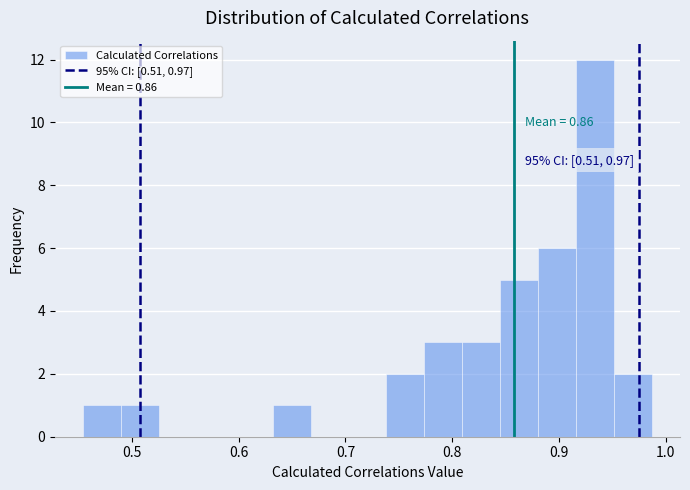

Around what value on the x-axis is the tallest bar? Give the approximate position of its centre, as read against the axis.

0.93